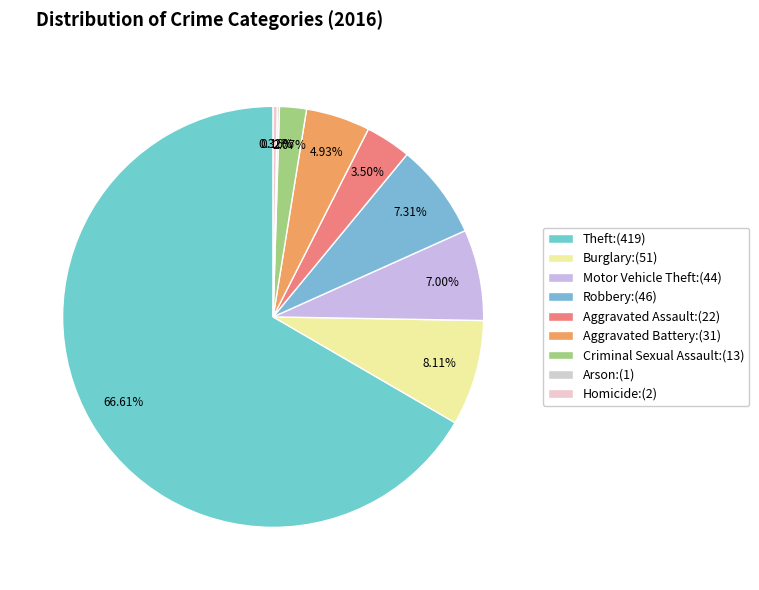

What percentage is the Robbery slice, to the nearest percent?

7%